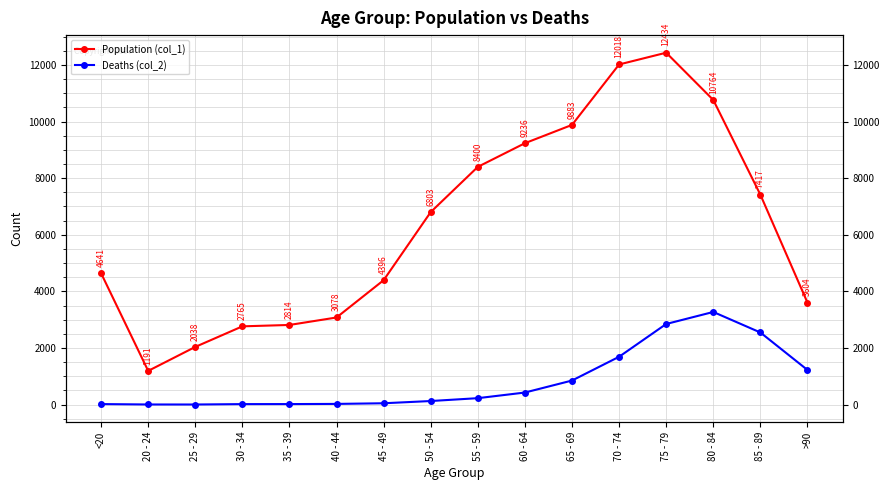

What is the difference between the Population (col_1) values at 40 - 44 and 50 - 54?

3725